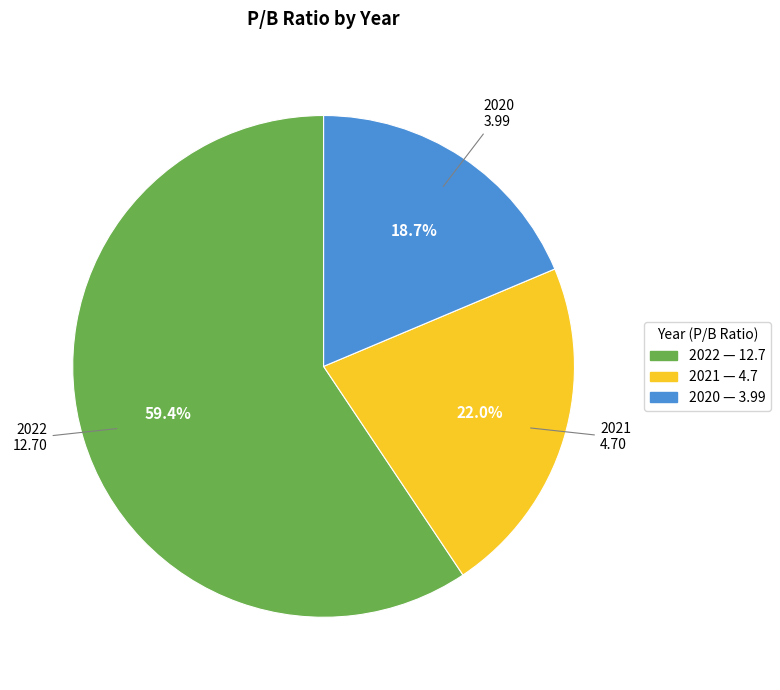

To the nearest percent, what percentage of the pie is 2020?

19%